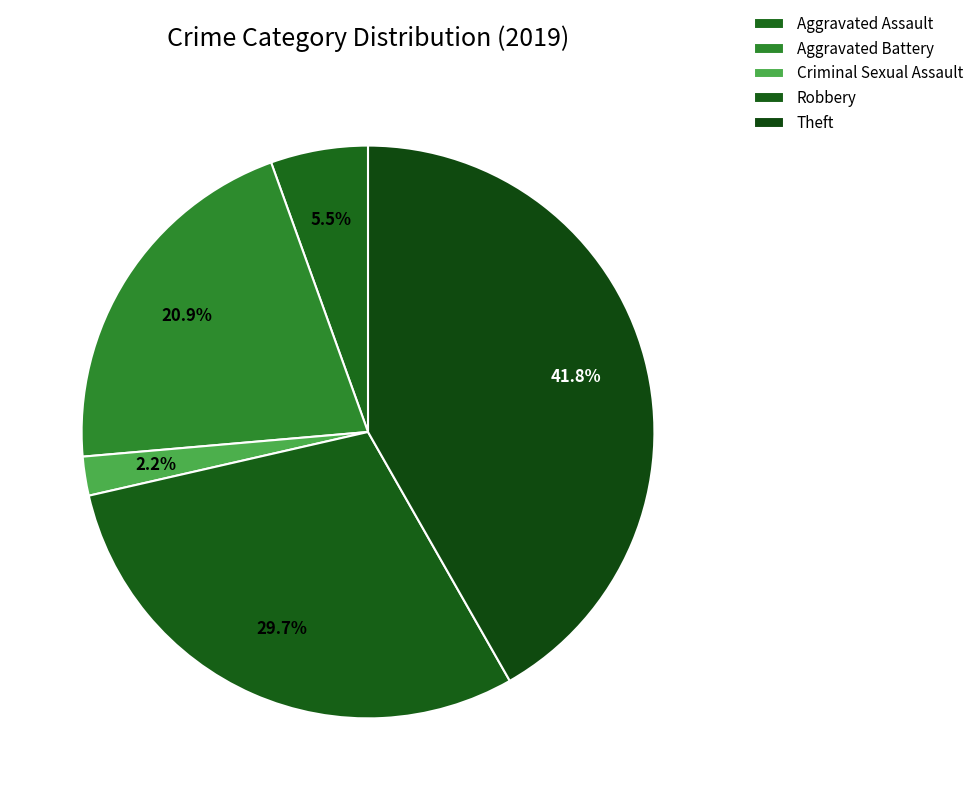

What percentage is the Criminal Sexual Assault slice, to the nearest percent?

2%